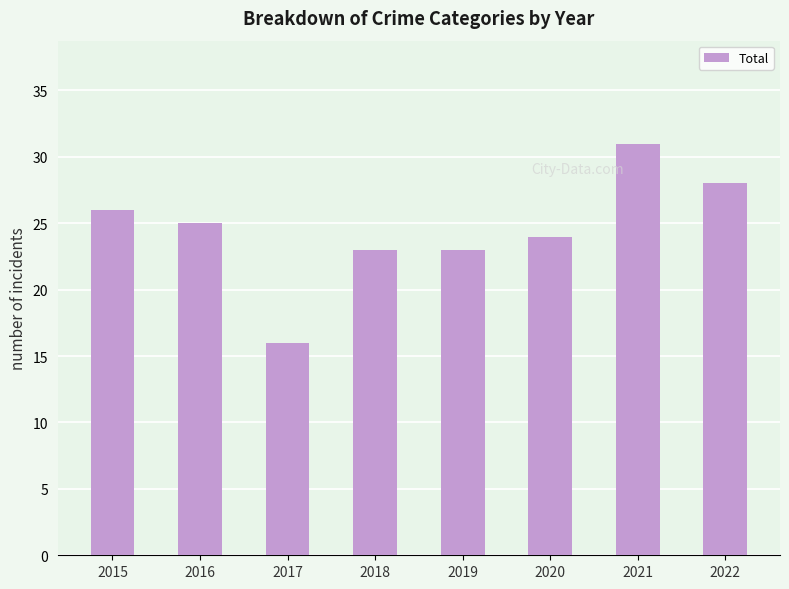

Where does the data first go above 25?

2015